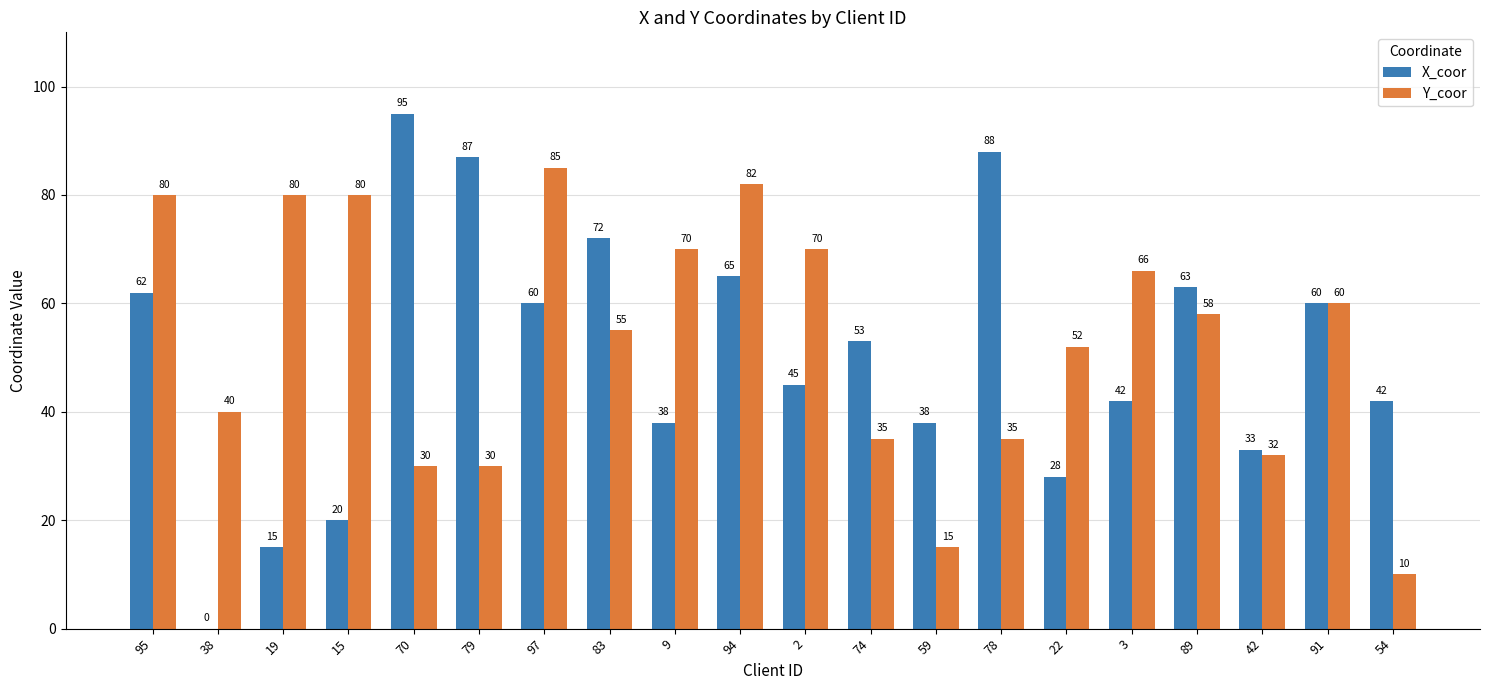

Is it true that X_coor equals 63 at 89?

True